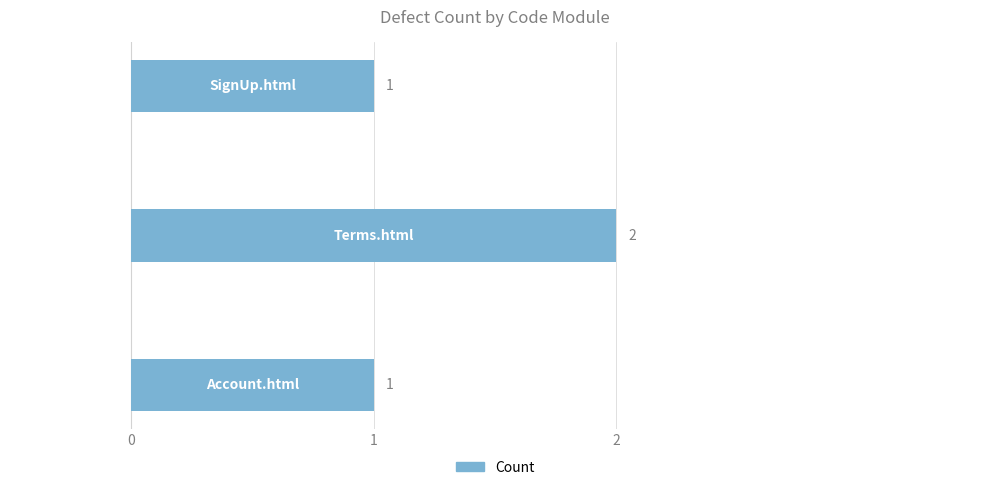

The chart shows a value of 1 at 2.0. True or false?

True